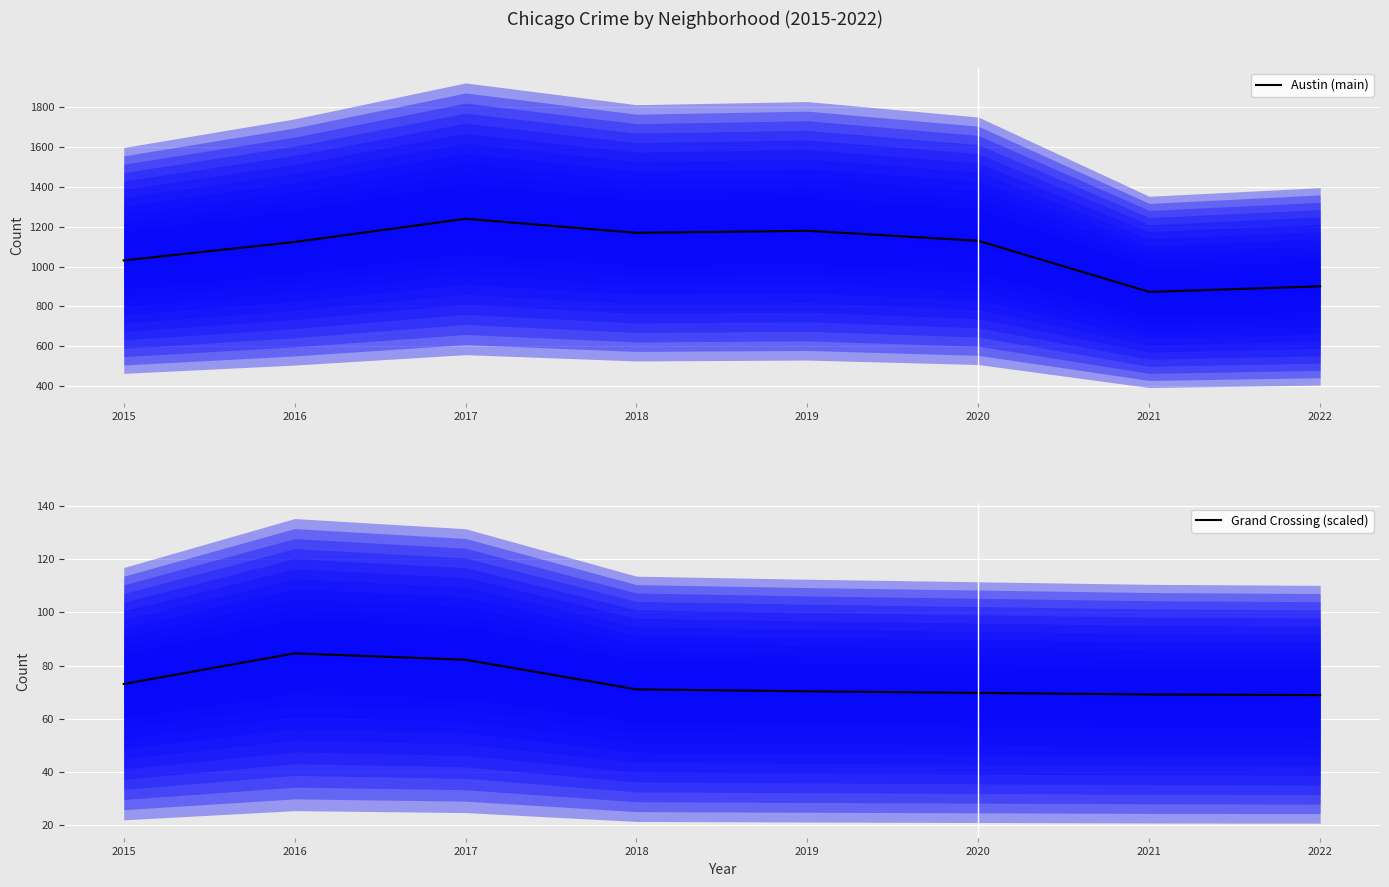

What is the value of the Grand Crossing (scaled) point at the 4th from the left?

71.0